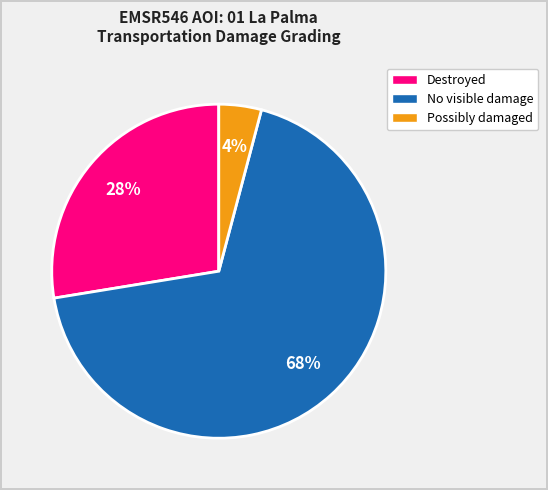

Is there any slice that represents more than half of the pie?

Yes